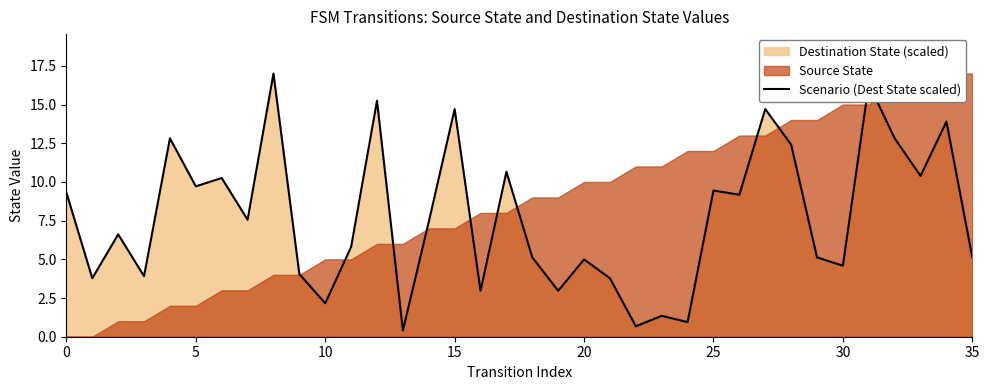

True or false: Scenario (Dest State scaled) has a value of 3.7 at 5.

False